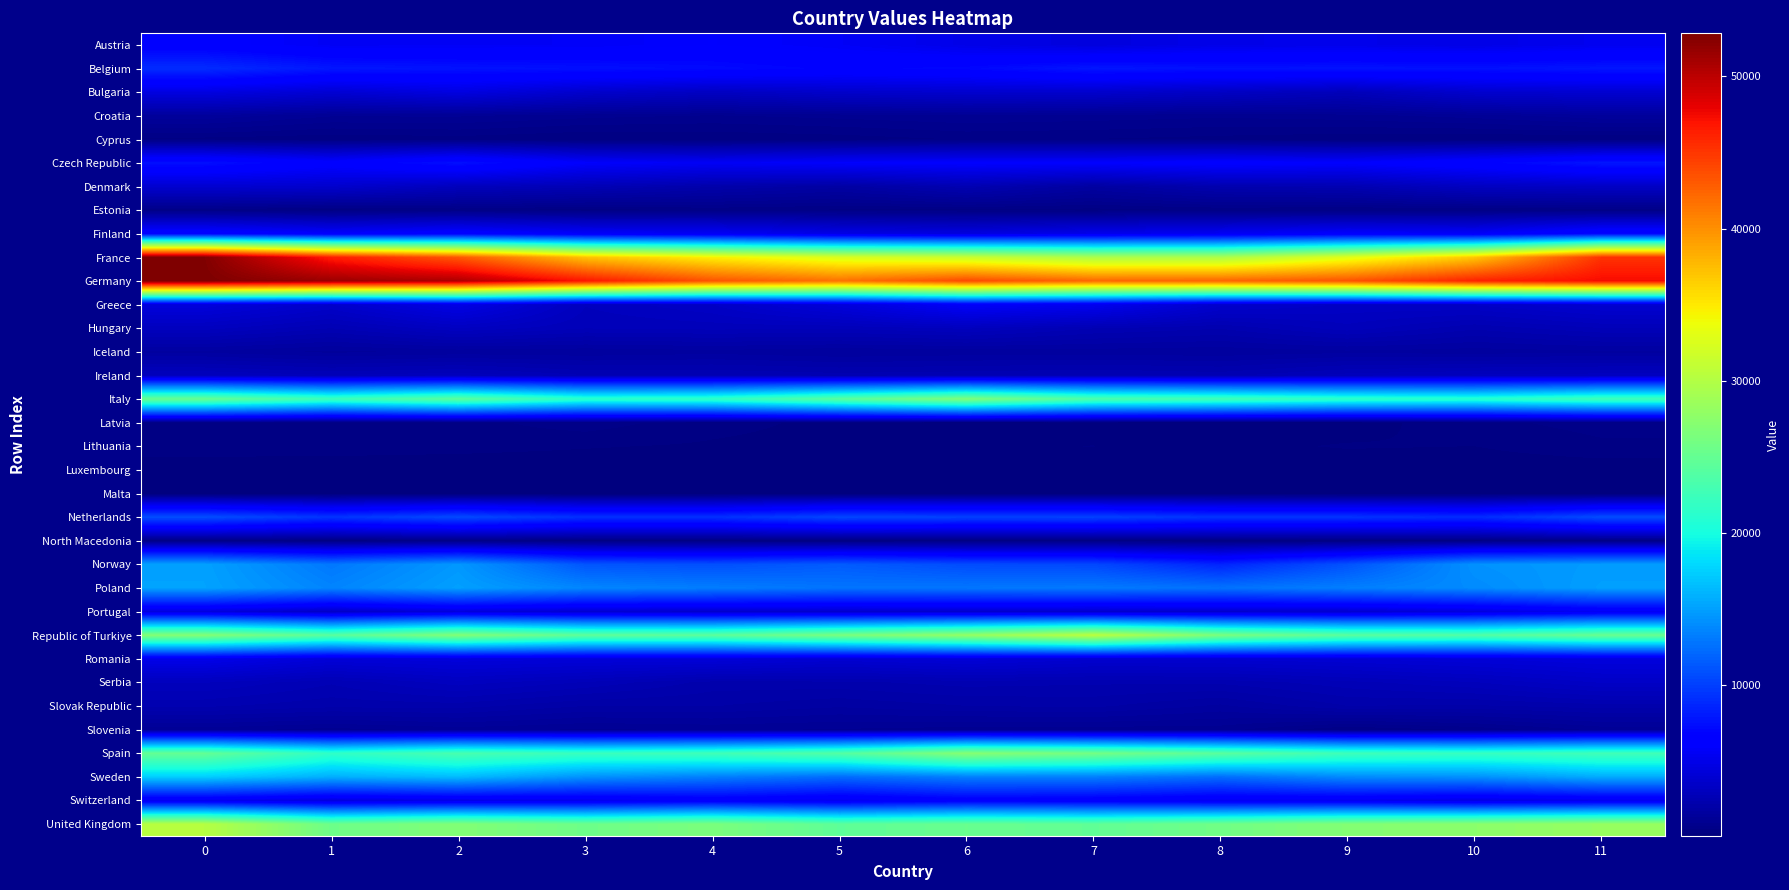

Which series has the widest spread of values?

France